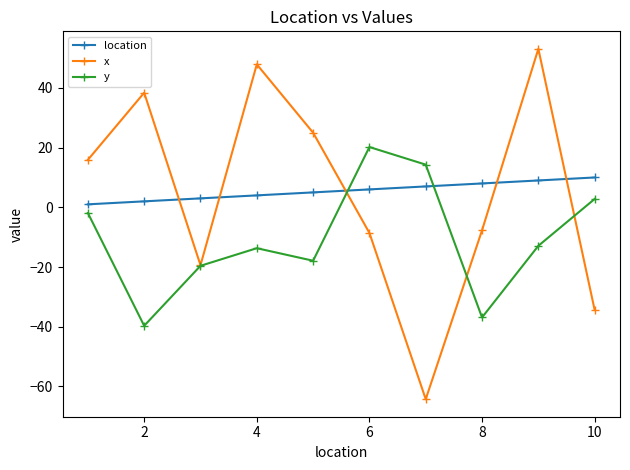

True or false: x and location cross at least once.

True